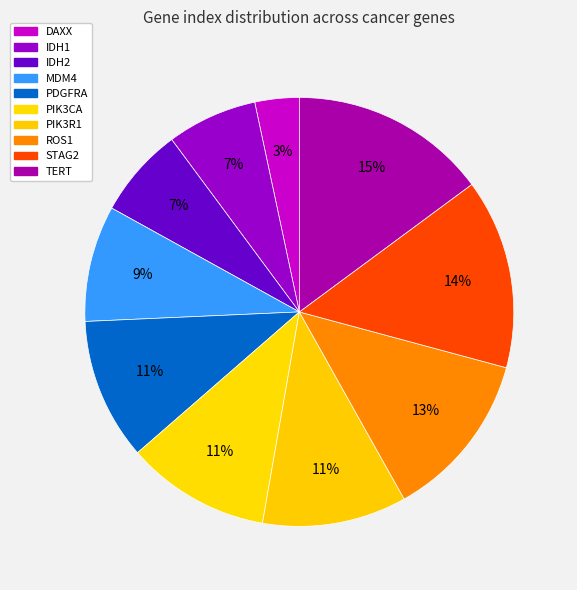

Is it true that ROS1 is 7% of the pie?

False